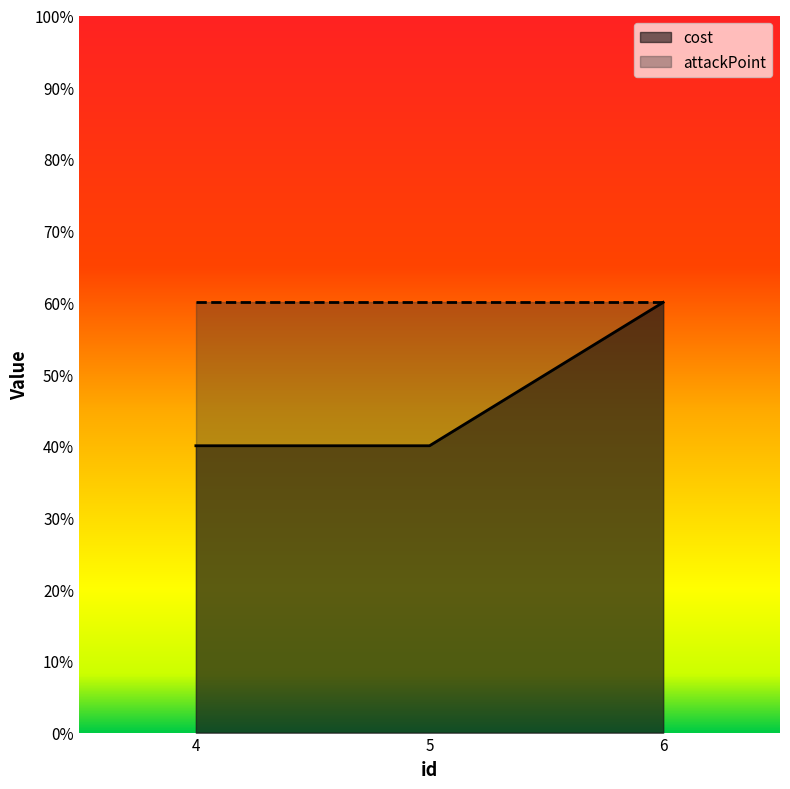

At which label is the value closest to 2?

4